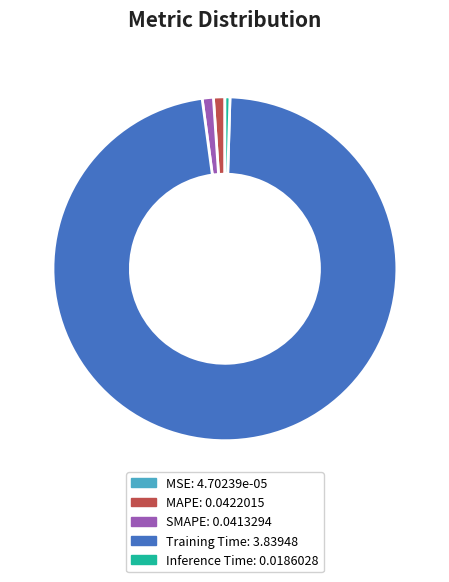

Do SMAPE and Inference Time together represent more than half of the pie?

No